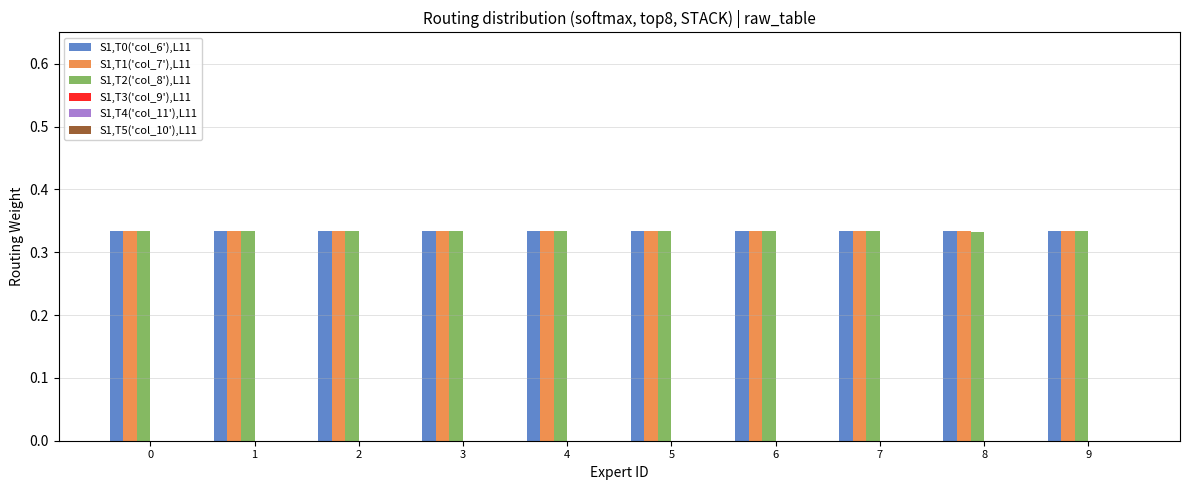

Does the chart contain stacked bars?

No